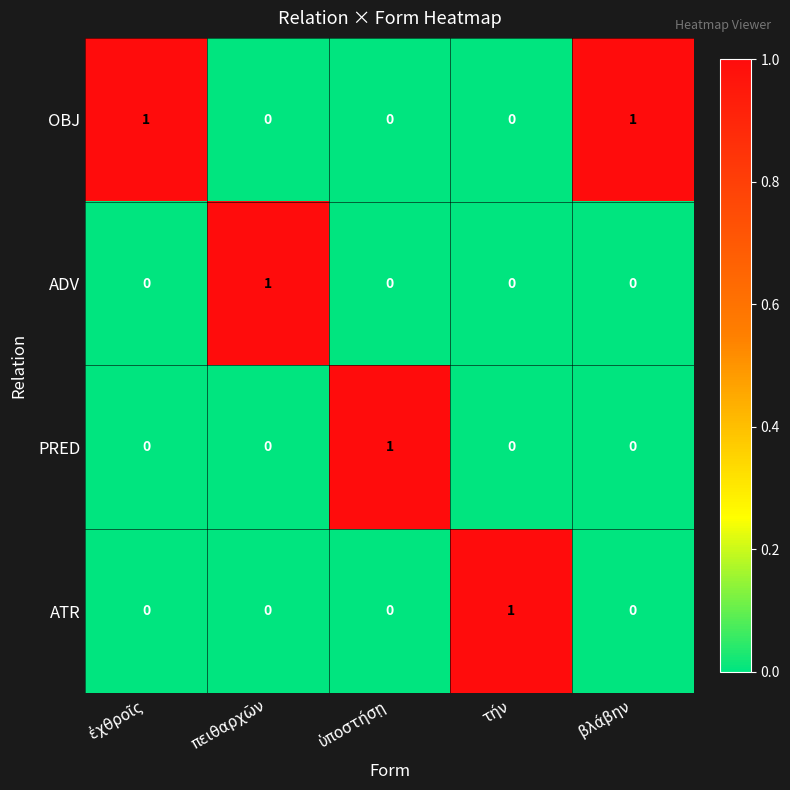

How many data points in OBJ are above 0?

2